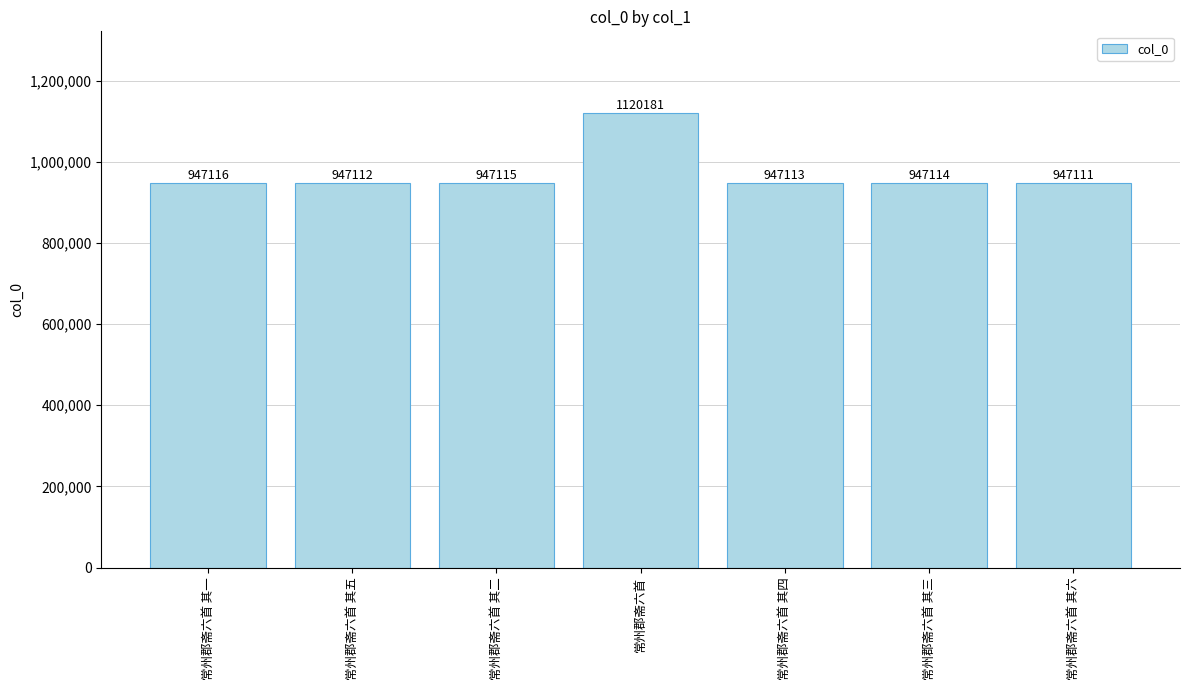

Reading left to right, list all the values displayed in this chart.

947116	947112	947115	1120181	947113	947114	947111